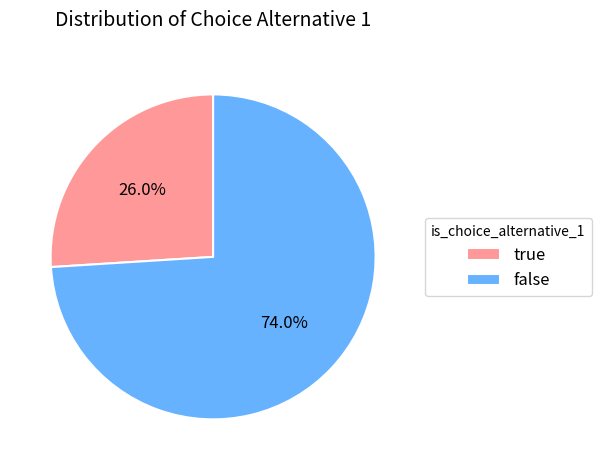

What is the majority slice?

false